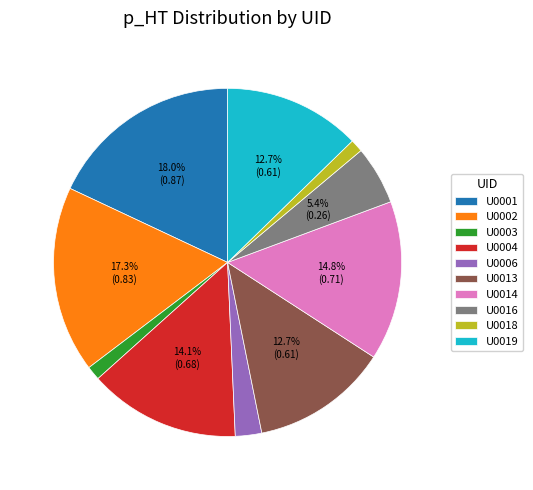

Between U0003 and U0019, which is larger?

U0019